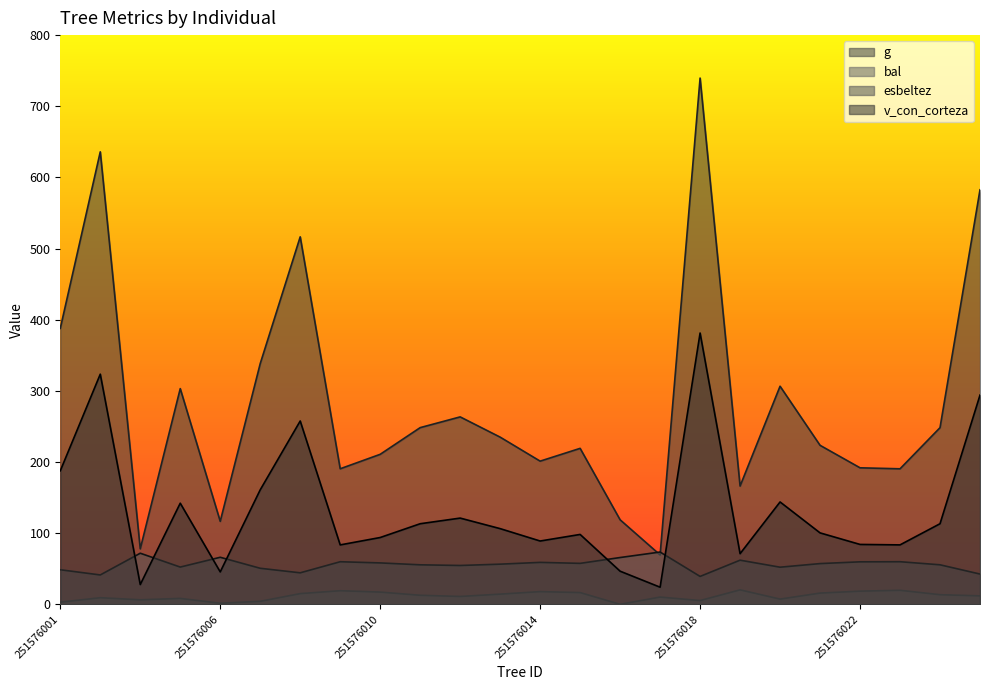

True or false: v_con_corteza and g cross at least once.

False